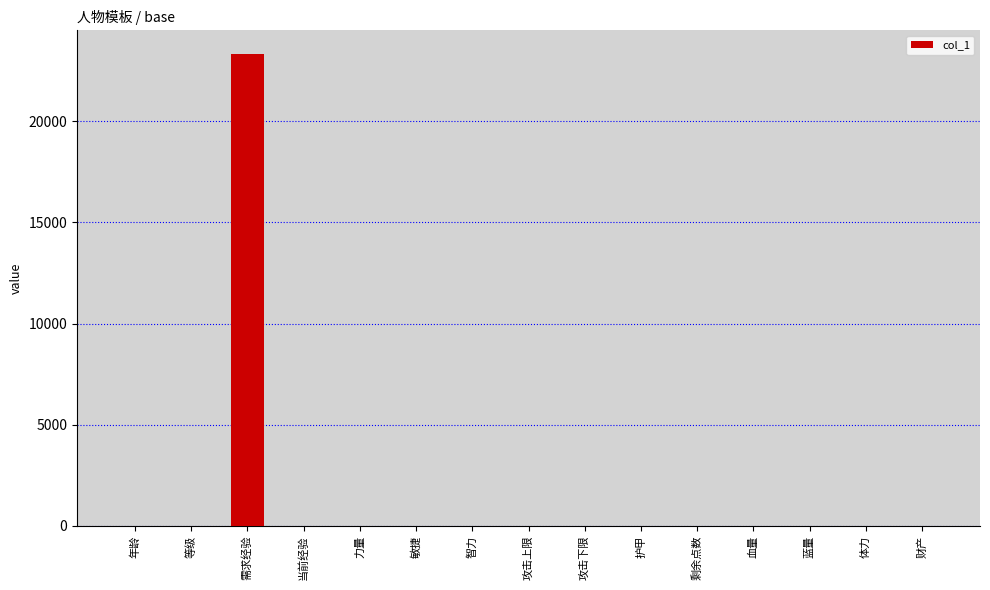

Is it true that the value at 剩余点数 is 7569?

False